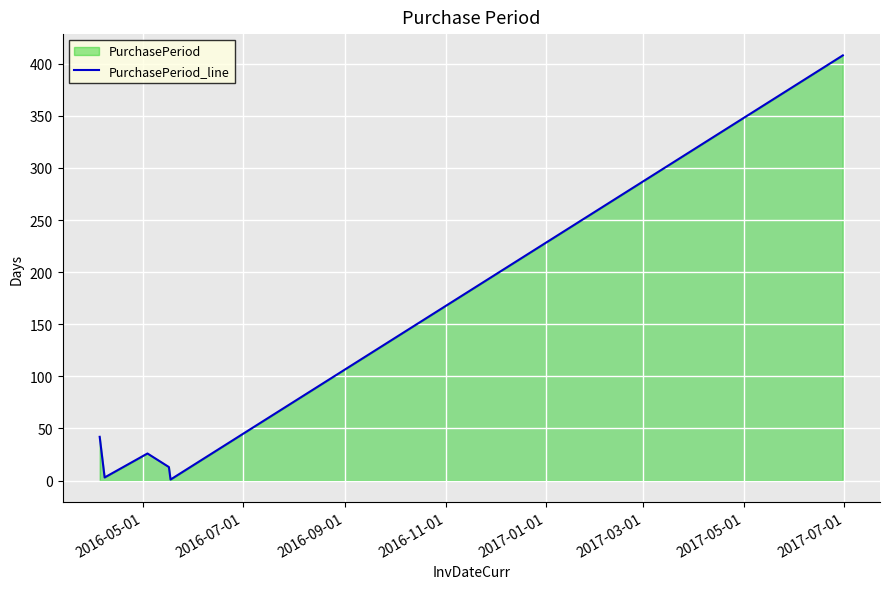

What is the maximum value shown in the chart?

408